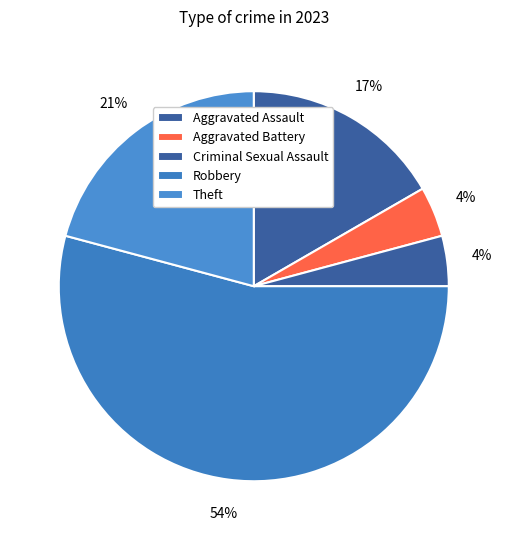

To the nearest percent, what percentage of the pie is Robbery?

54%